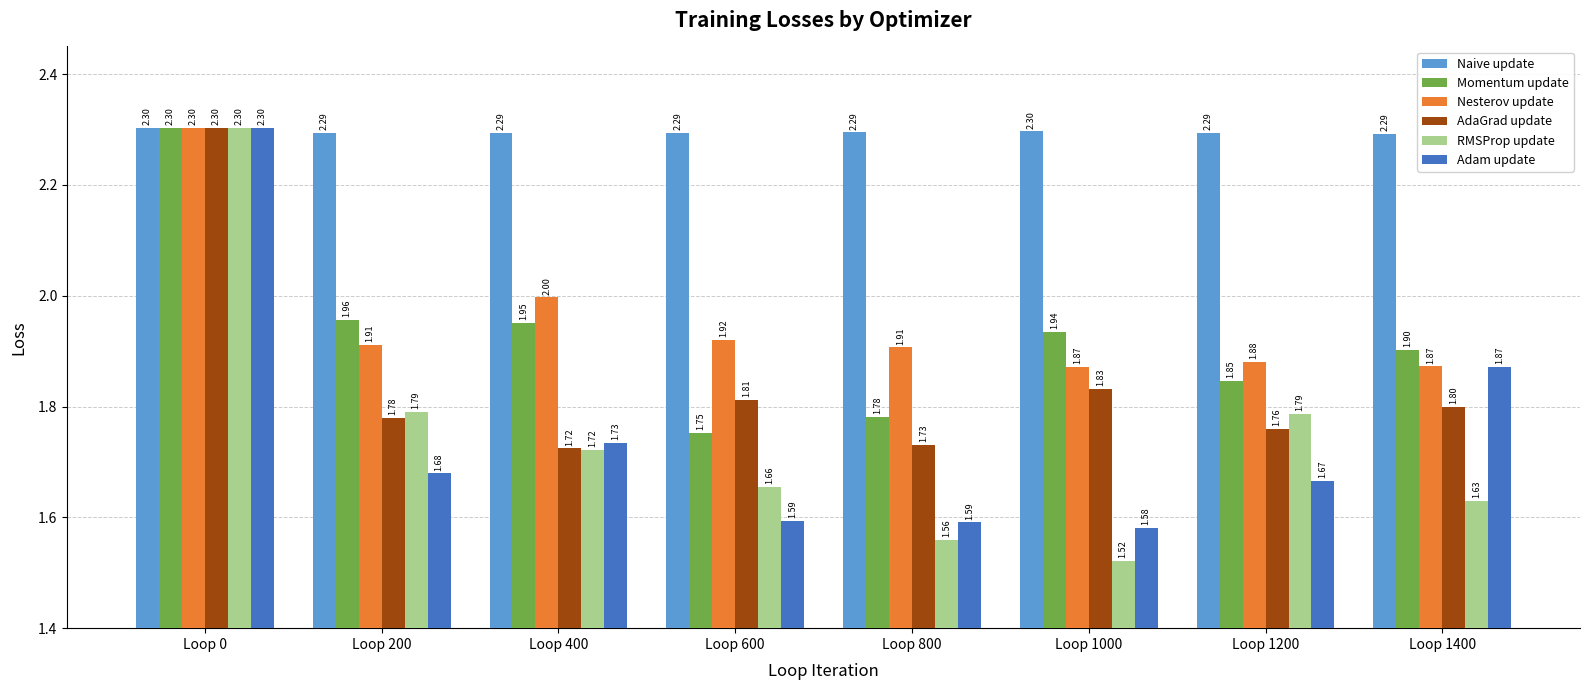

The Momentum update series shows 0.4 at Loop 600. True or false?

False